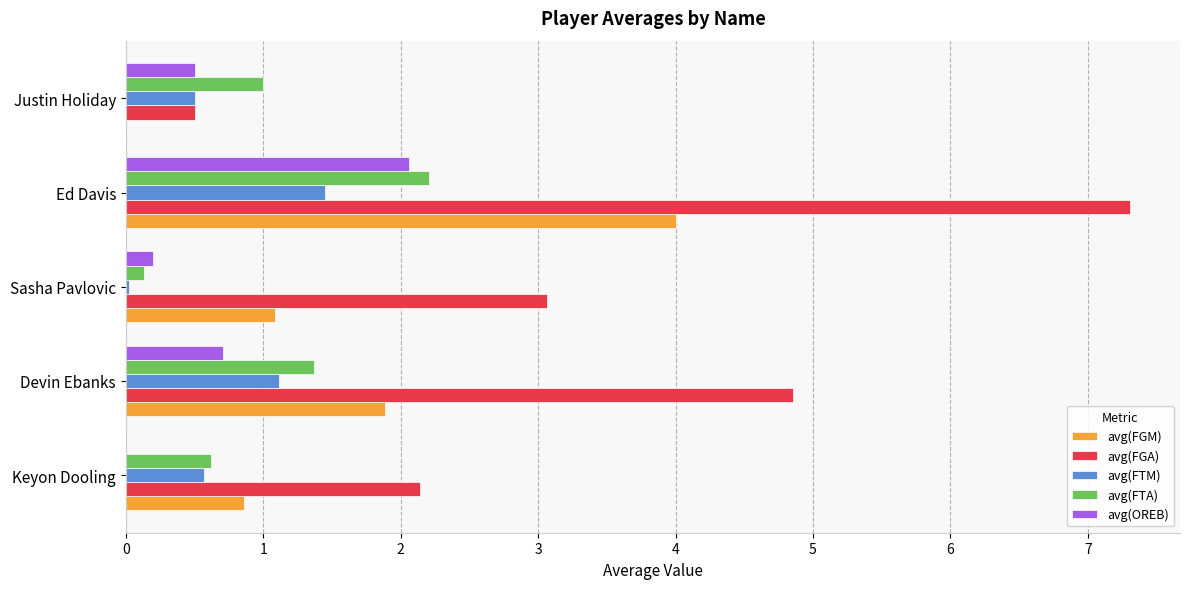

What is the sum of the avg(FTA) values at Devin Ebanks and Keyon Dooling?

2.0